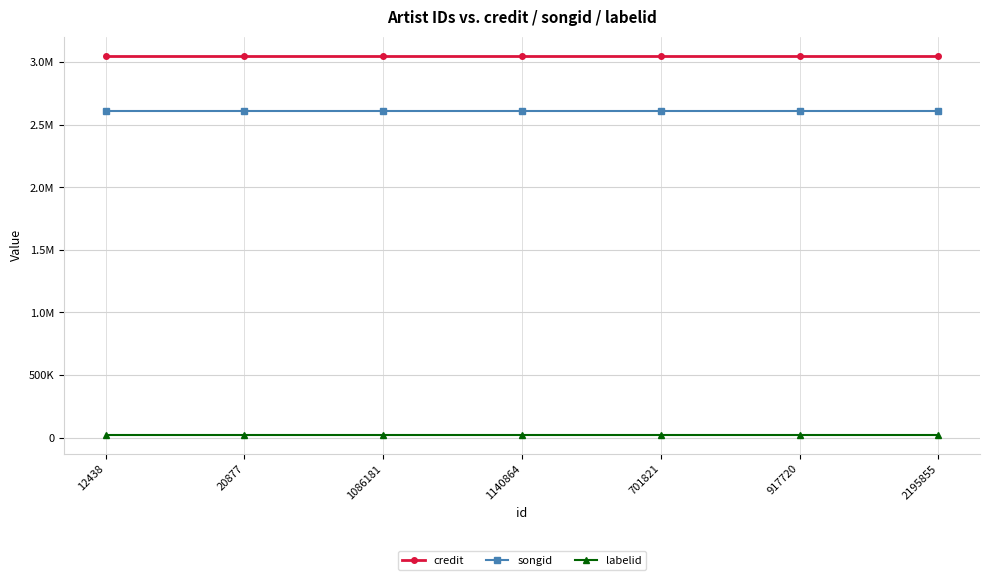

True or false: credit and songid intersect in this chart.

False